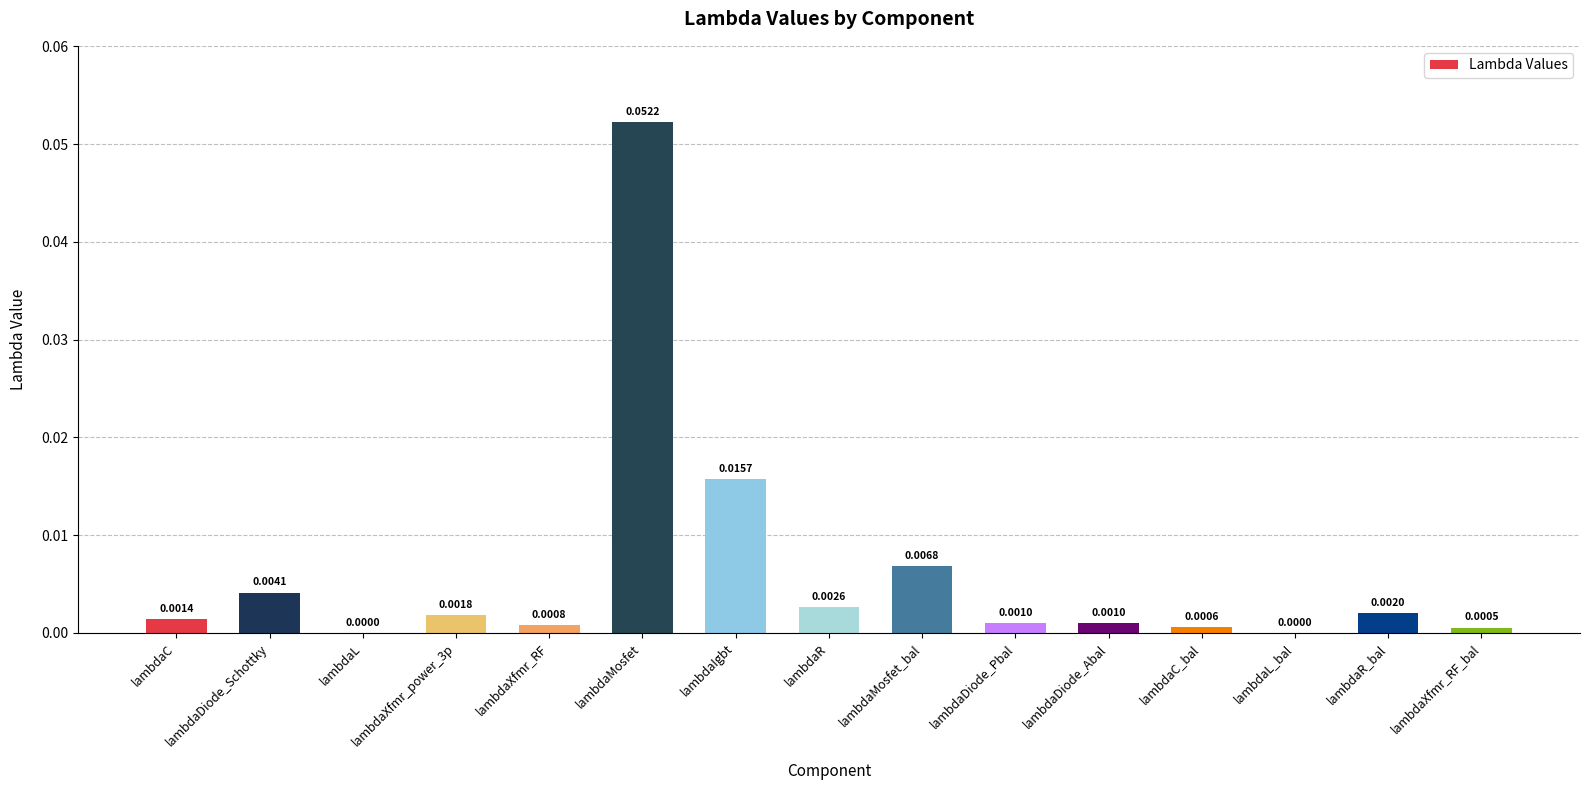

Which category has the highest value across all series?

lambdaMosfet